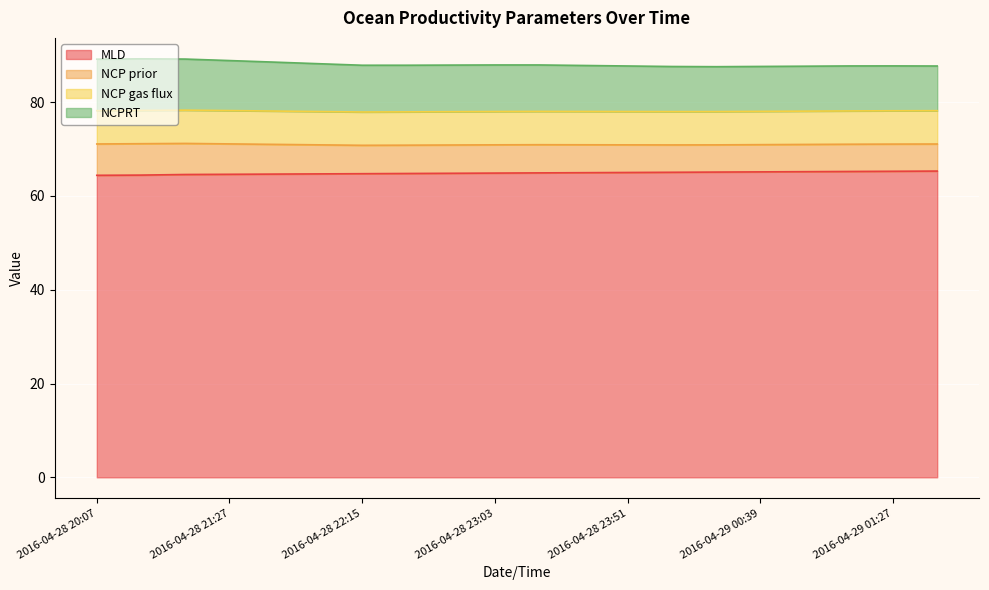

The MLD series shows 93.6 at 2016-04-28 20:07. True or false?

False